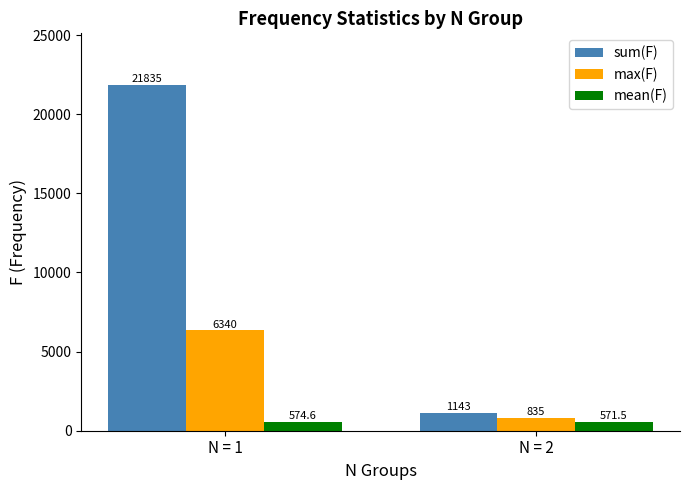

What value does the max(F) series have at N = 2?

835.0